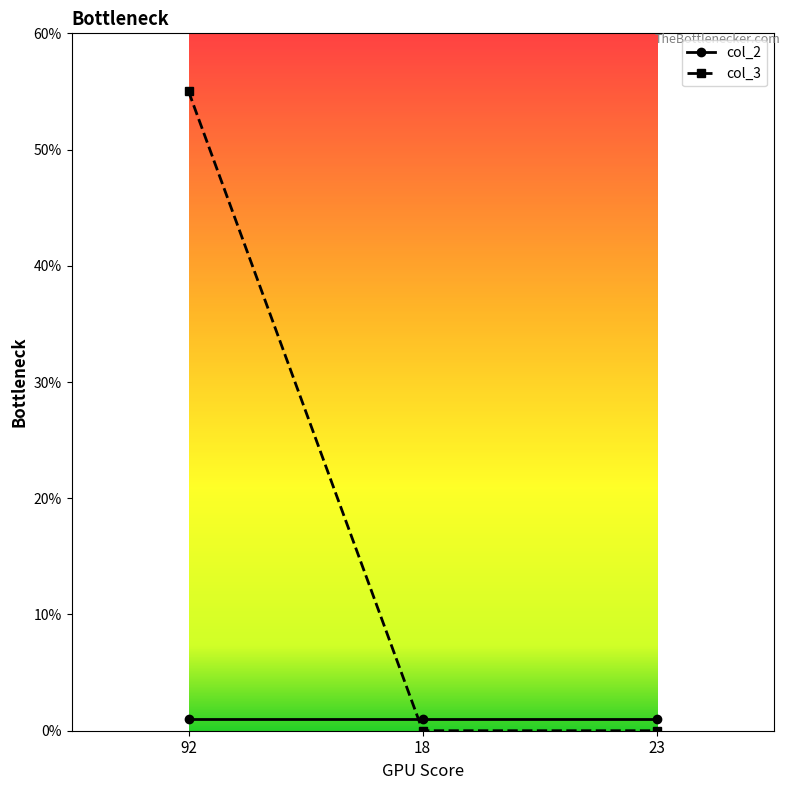

Count the number of categories in the chart.

3